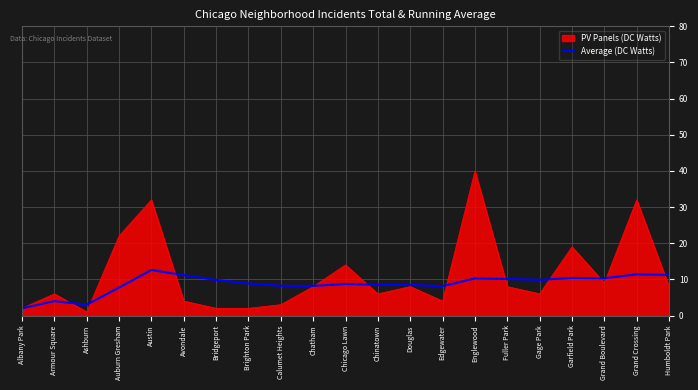

What position from the right is Calumet Heights?

13